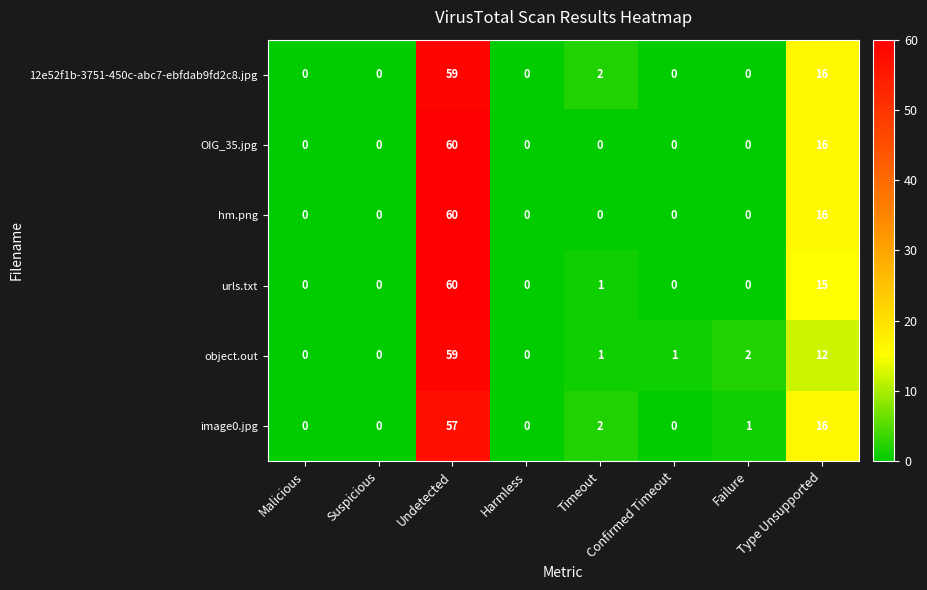

How many values in object.out are above zero?

5